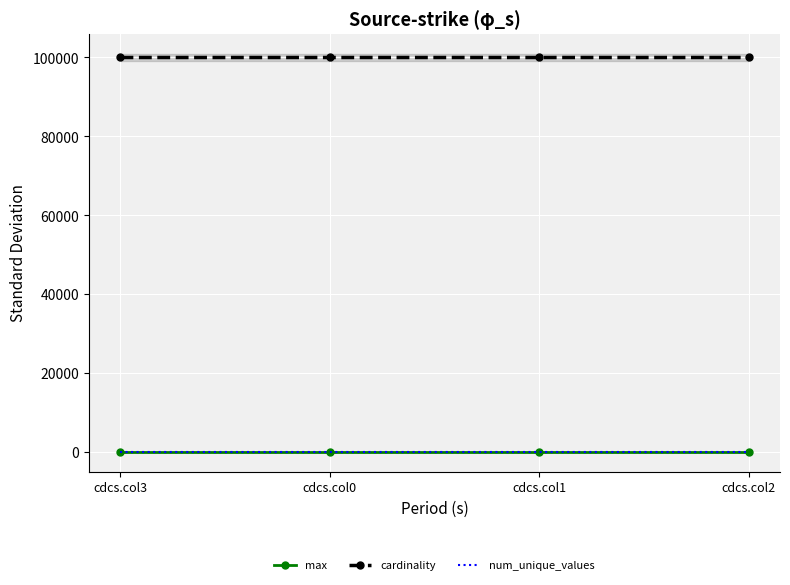

Is the value of cardinality at cdcs.col0 greater than the value of max at cdcs.col2?

Yes